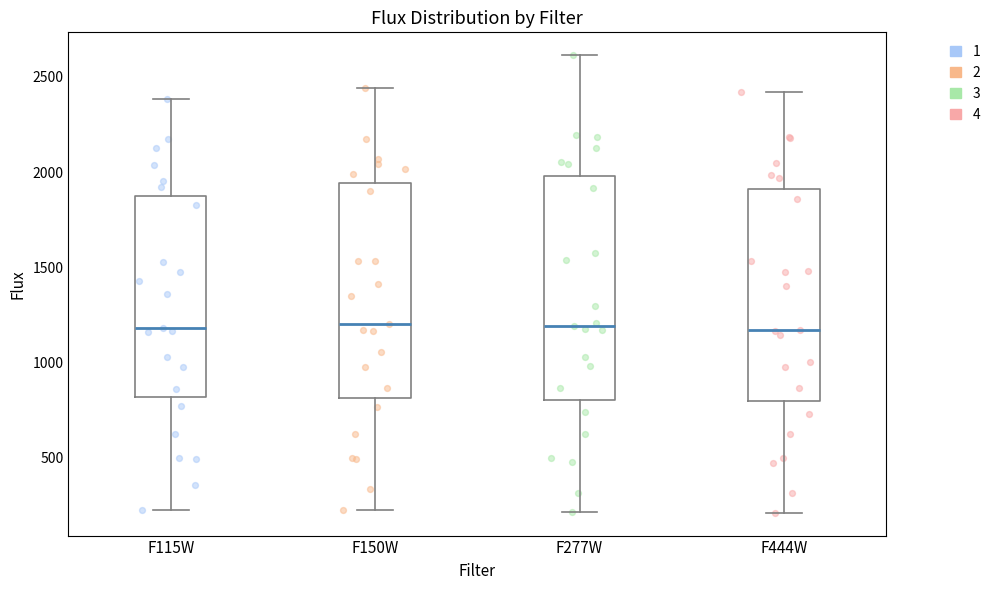

Reading left to right, read every box against the y-axis: the position of its median line, the range the box covers, and the ends of its whiskers. The values are not printed on the chart, so give them approximately, as read against the axis.

F115W: median 1200, box 800 to 1850, whiskers 250 to 2400
F150W: median 1200, box 800 to 1950, whiskers 200 to 2450
F277W: median 1200, box 800 to 2000, whiskers 200 to 2600
F444W: median 1150, box 800 to 1900, whiskers 200 to 2400